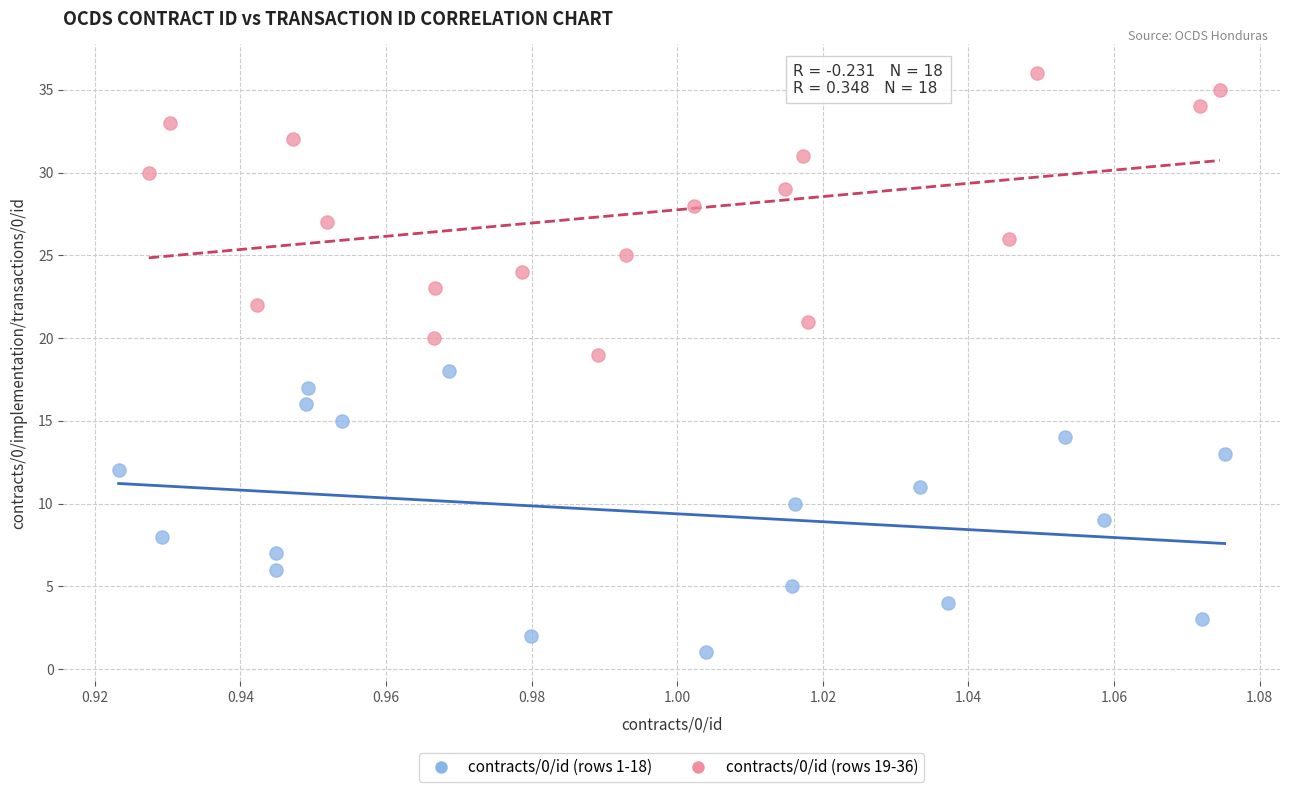

Which series contains the lowest Y value?

contracts/0/id (rows 1-18)